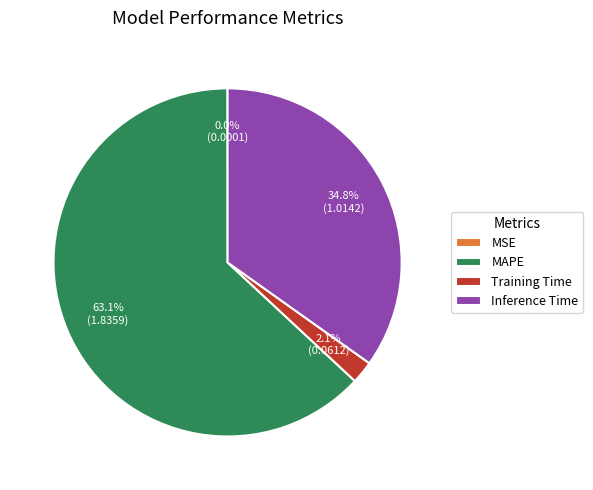

What is the majority slice?

MAPE